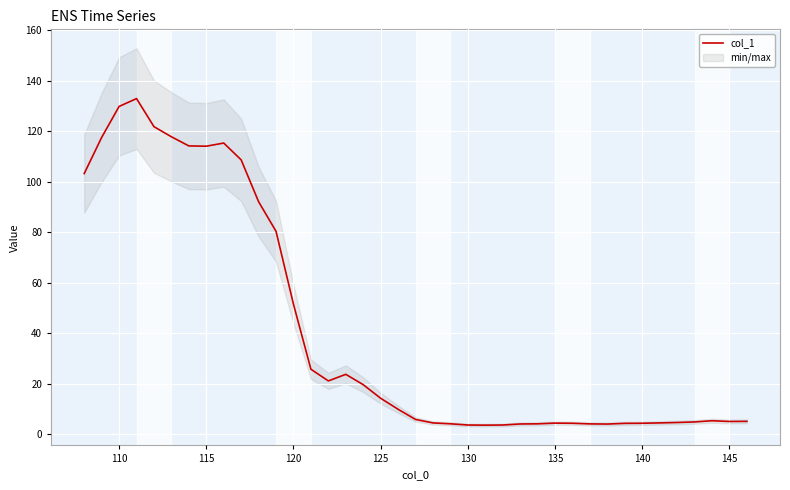

What is the minimum value for col_1?

3.6